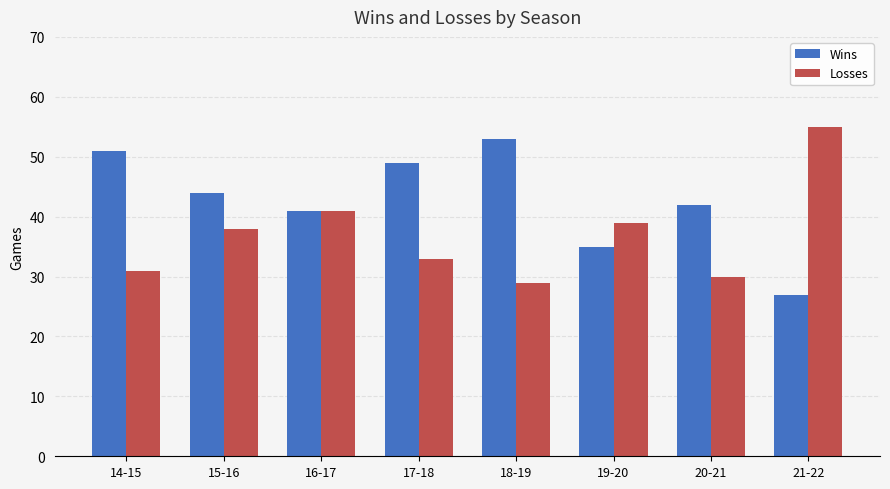

What position from the left is 17-18?

4